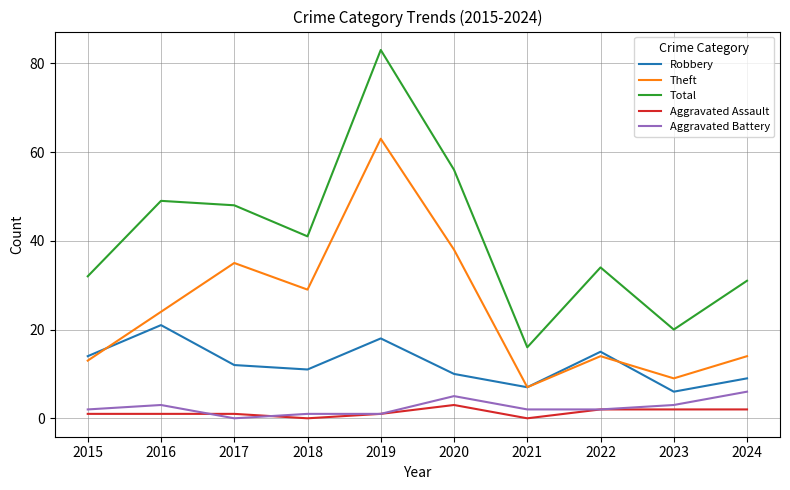

What are all the series names shown in the legend?

Robbery, Theft, Total, Aggravated Assault, Aggravated Battery